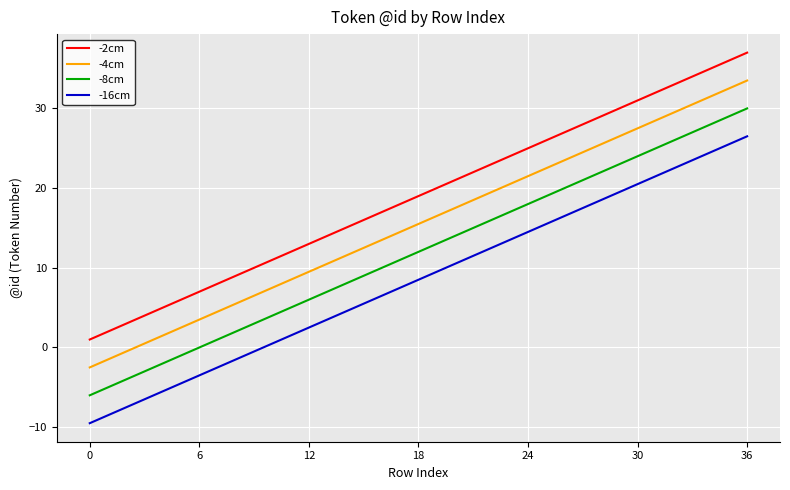

What is the difference between the maximum and minimum values in the -8cm series?

36.0